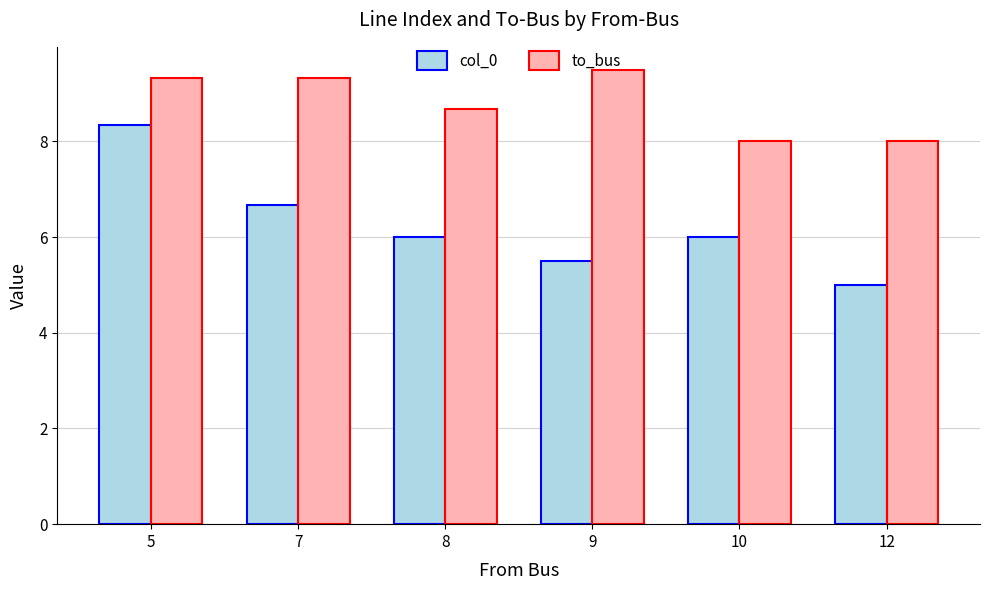

Which series has the largest range (max minus min)?

col_0